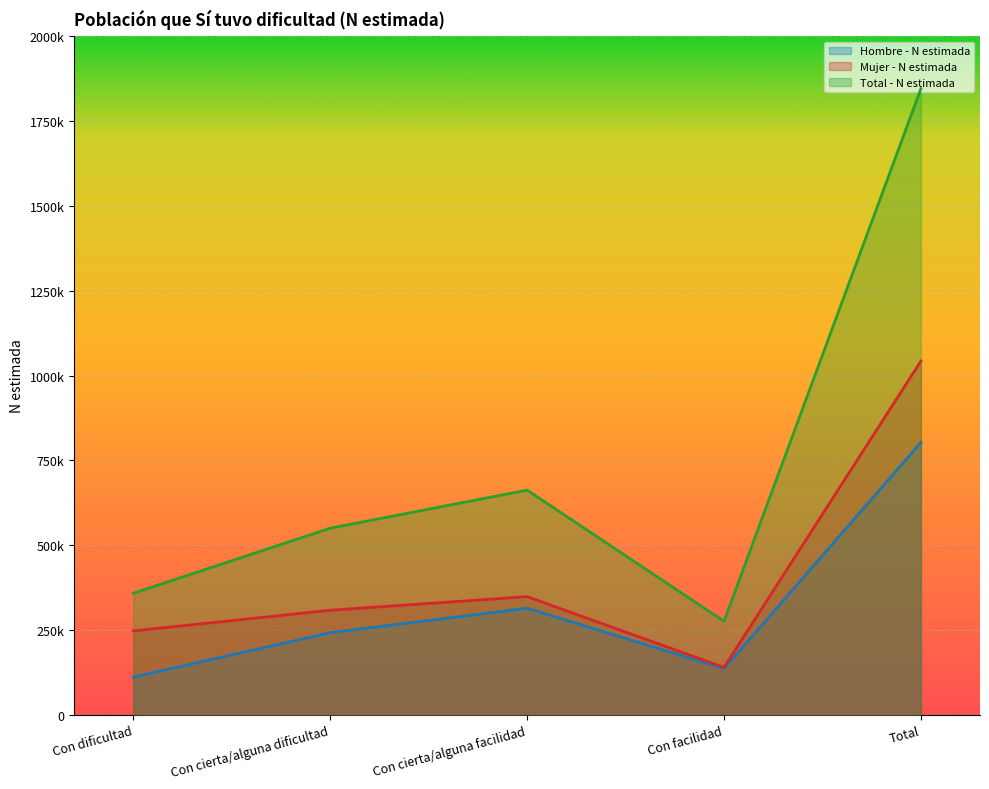

Does the chart display data point markers on the line(s)?

No